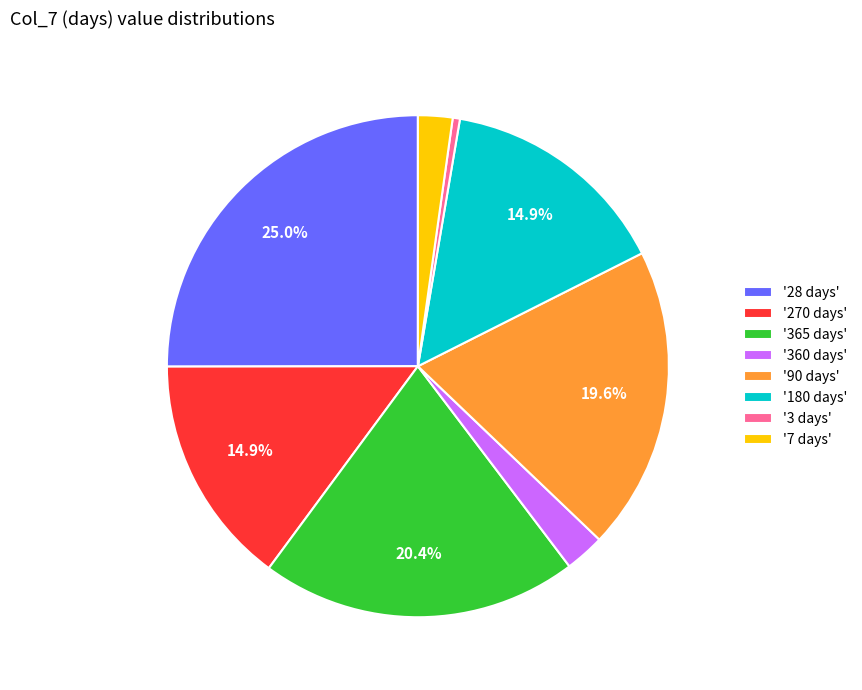

Which has a higher value, '360 days' or '90 days'?

'90 days'